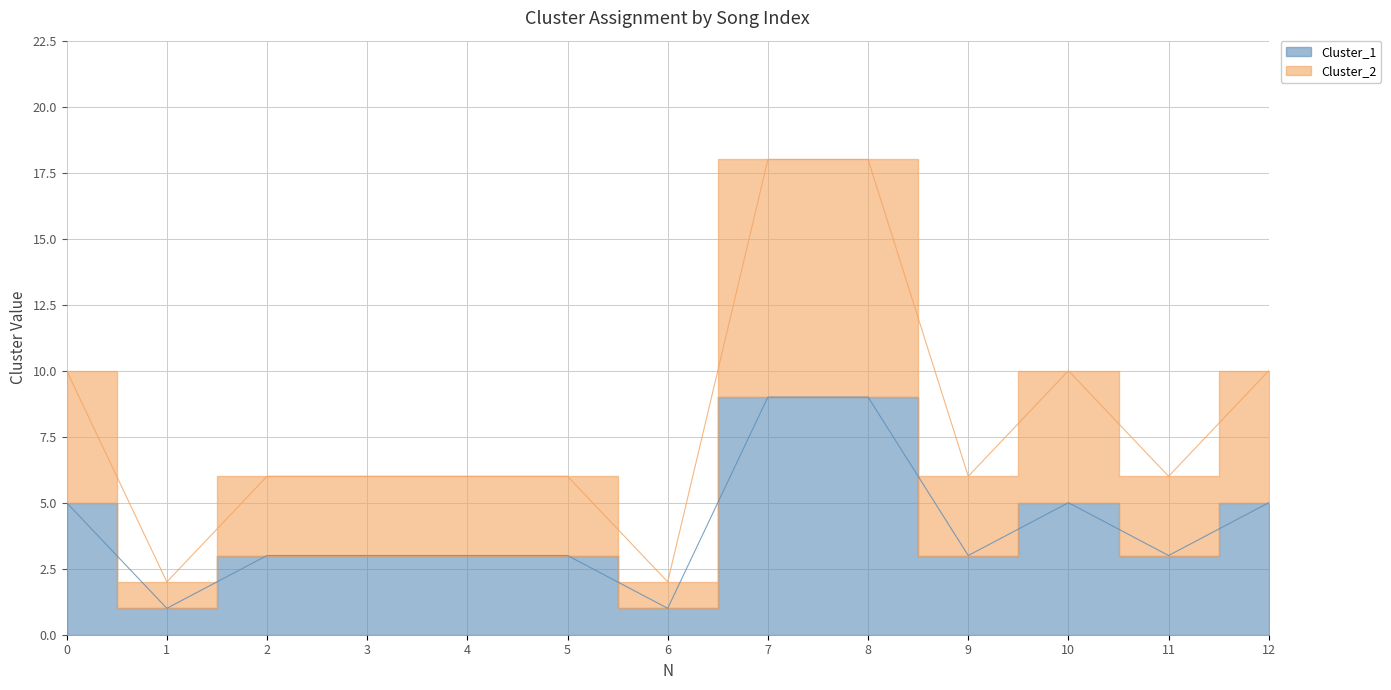

True or false: Cluster_1 has a value of 9 at 10.

False